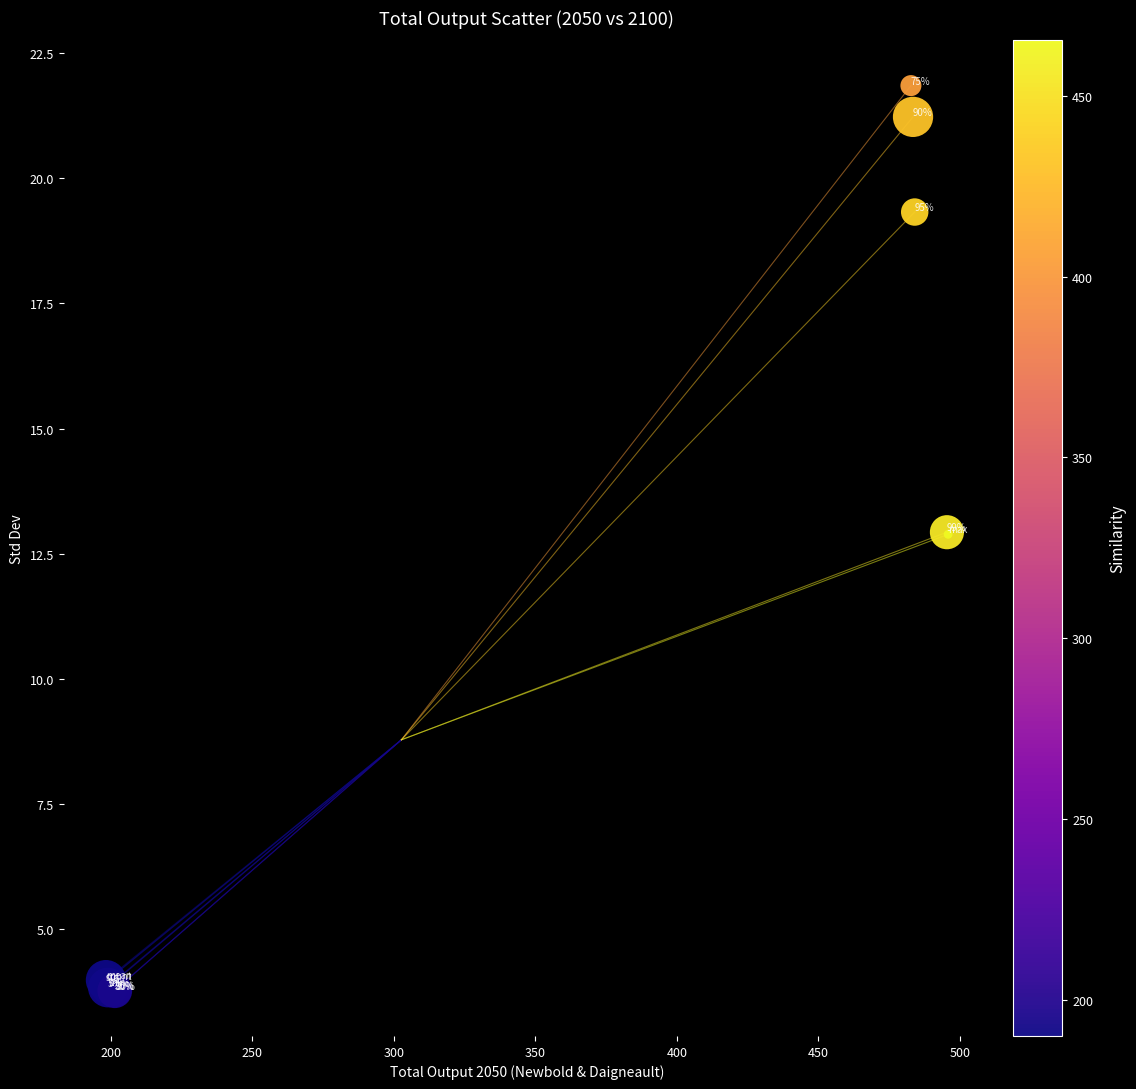

What Y value in the scatter plot is closest to 12?

12.9